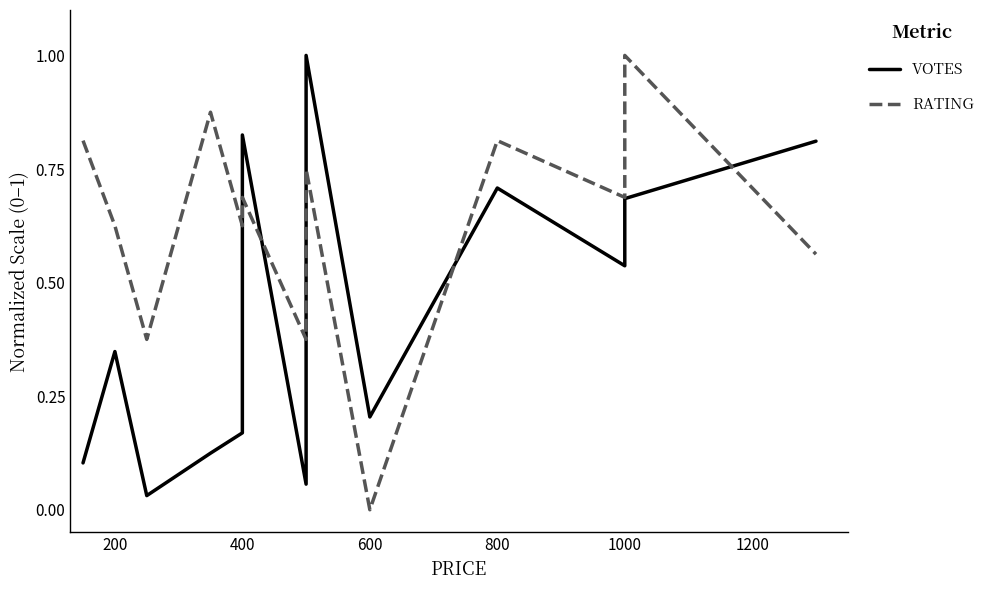

Which series has the largest range (max minus min)?

RATING